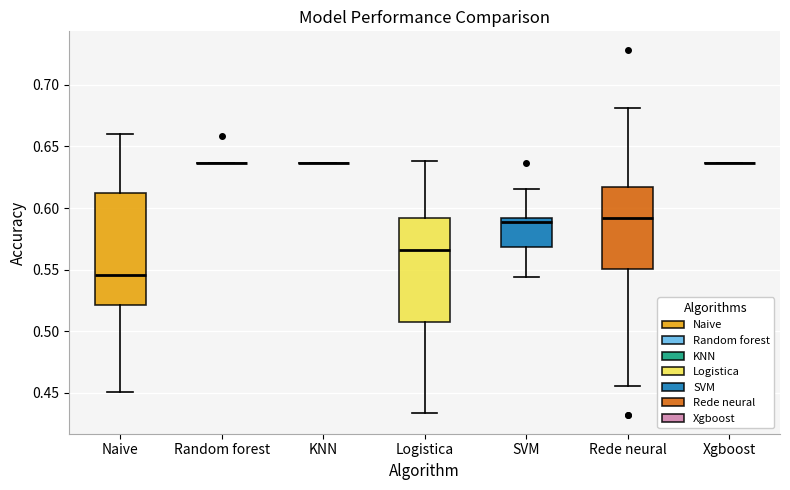

Reading left to right, read every box against the y-axis: the position of its median line, the range the box covers, and the ends of its whiskers. The values are not printed on the chart, so give them approximately, as read against the axis.

Naive: median 0.545, box 0.520 to 0.610, whiskers 0.450 to 0.660
Random forest: box collapsed to a line at 0.635, whiskers 0.635 to 0.635
KNN: box collapsed to a line at 0.635, whiskers 0.635 to 0.635
Logistica: median 0.565, box 0.510 to 0.590, whiskers 0.435 to 0.640
SVM: median 0.590 (just below the box's upper edge), box 0.570 to 0.590, whiskers 0.545 to 0.615
Rede neural: median 0.590, box 0.550 to 0.615, whiskers 0.455 to 0.680
Xgboost: box collapsed to a line at 0.635, whiskers 0.635 to 0.635